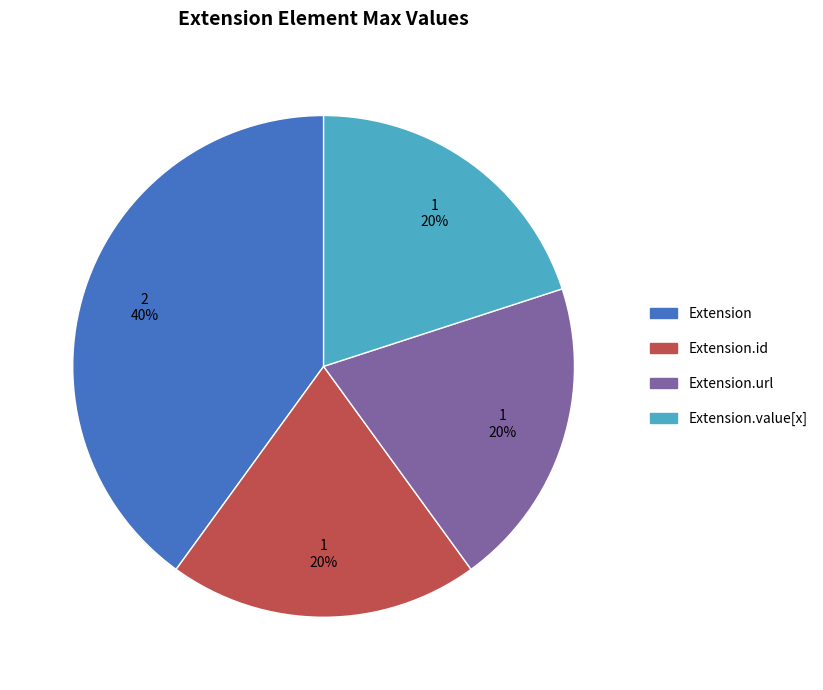

Is there a majority slice in this chart?

No